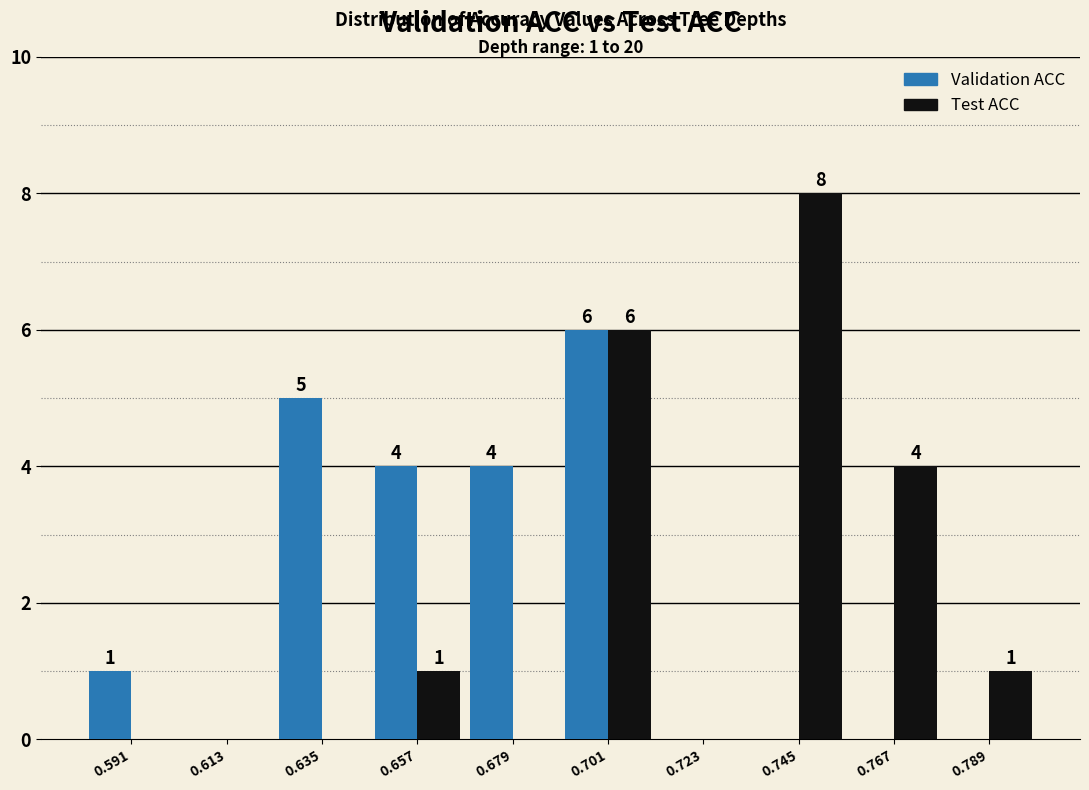

In the Test ACC series, which range on the x-axis has the tallest bar?

0.734 to 0.756